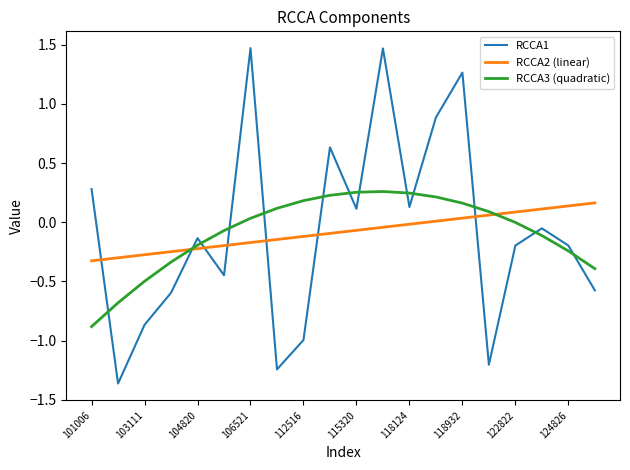

At how many categories does at least one series exceed 0?

15